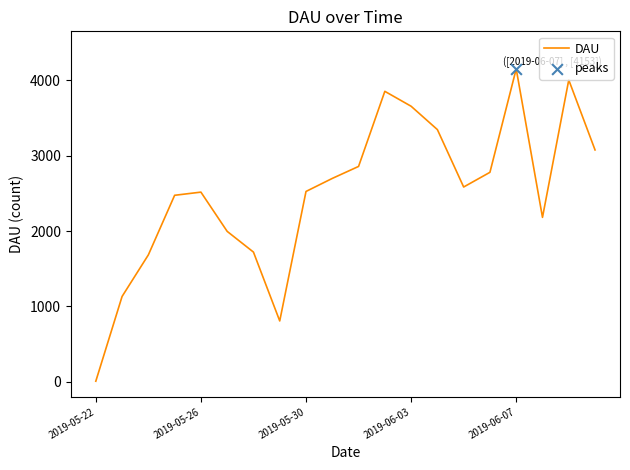

What is the maximum value shown in the chart?

4153